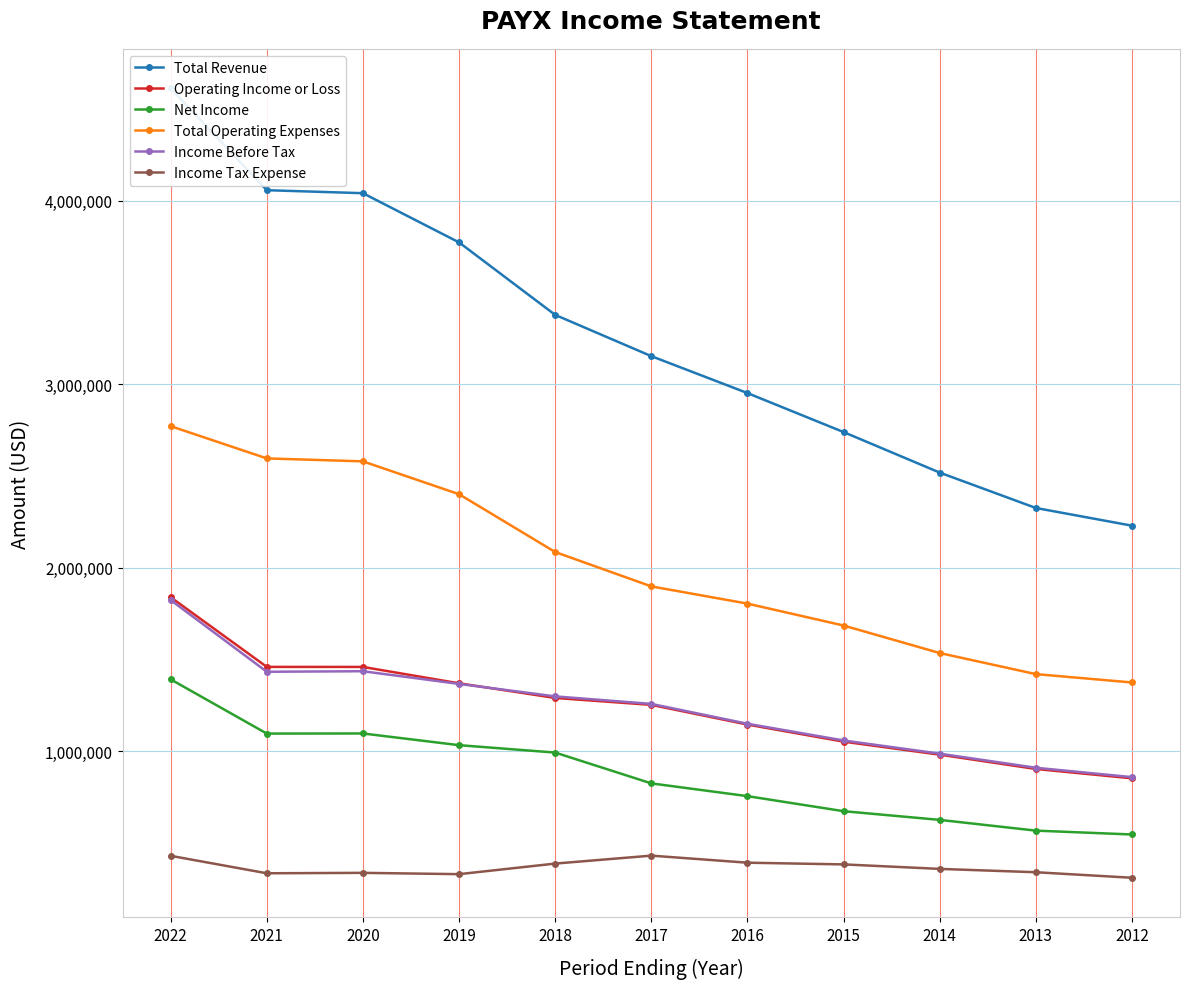

Between 2014 and 2019, which is larger?

2019